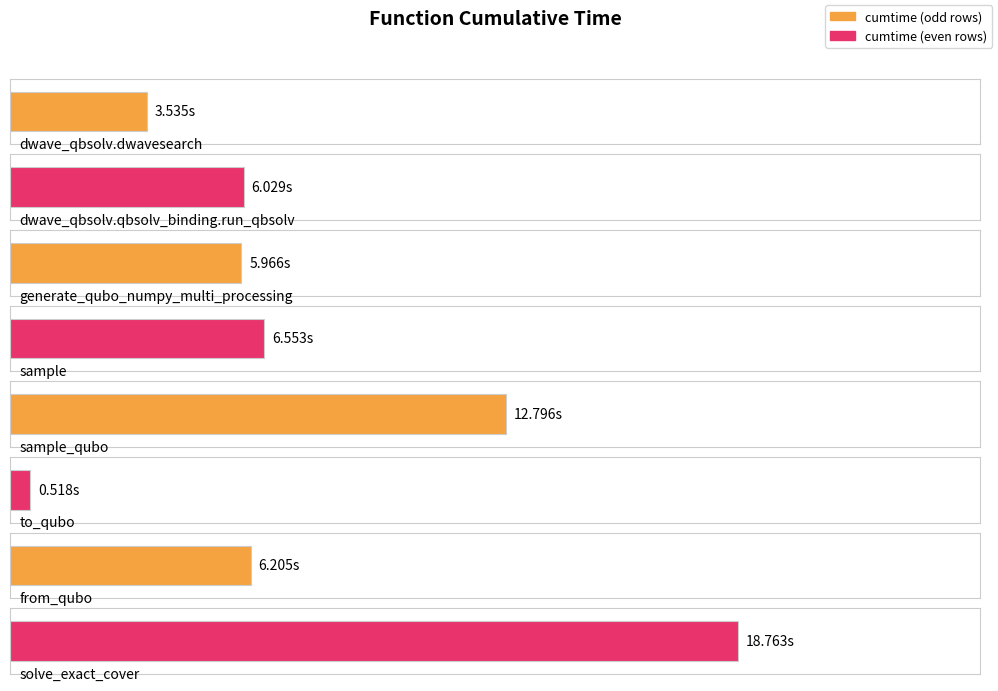

The chart shows a value of 6.0 at generate_qubo_numpy_multi_processing. True or false?

True